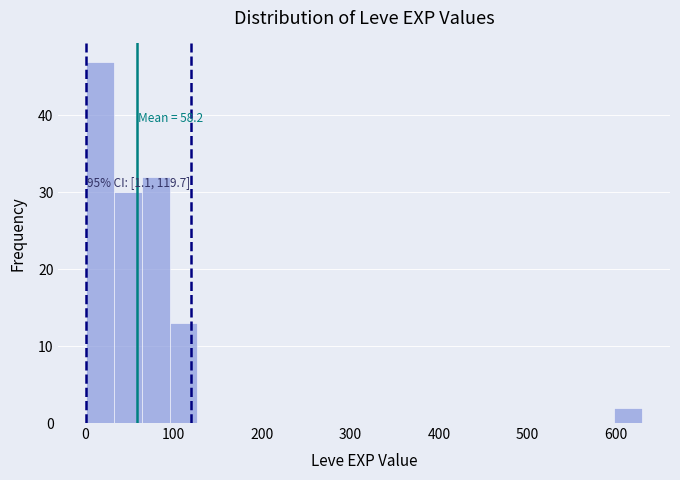

Read against the x-axis, roughly where is the centre of the tallest bar?

20